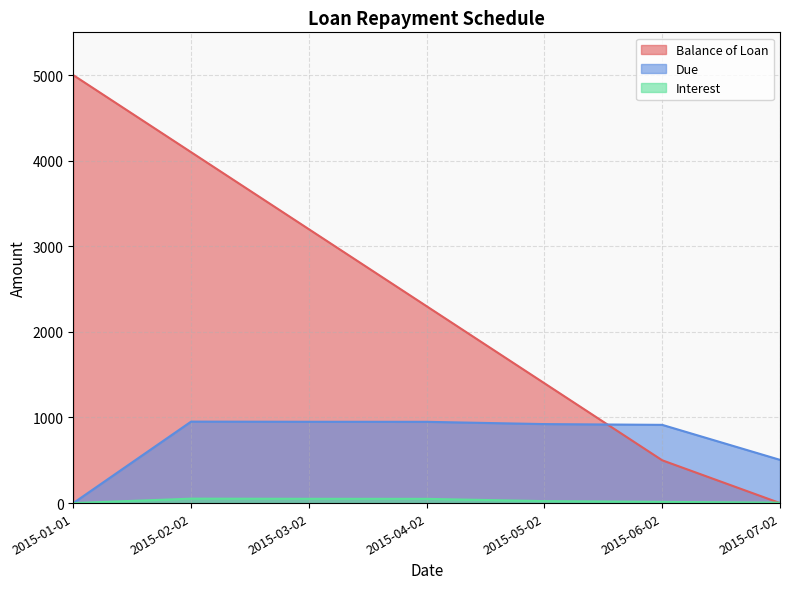

True or false: Due and Interest intersect in this chart.

False